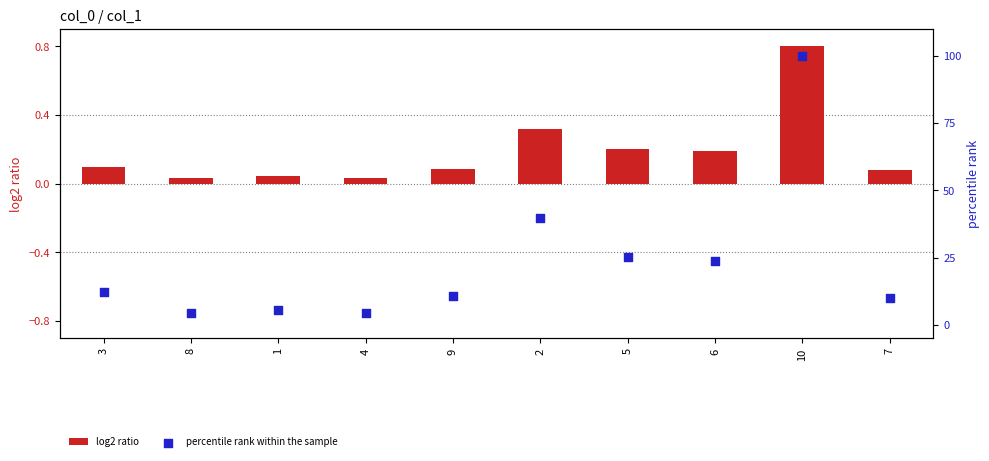

Which series contains the highest Y value?

percentile rank within the sample